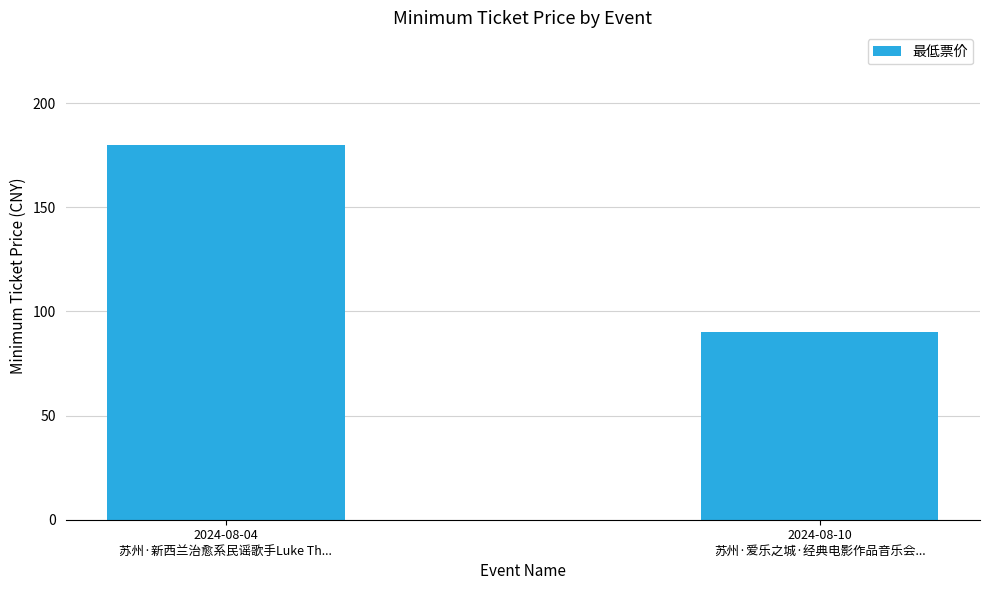

The value at 2024-08-10
苏州·爱乐之城·经典电影作品音乐会... is 63. True or false?

False